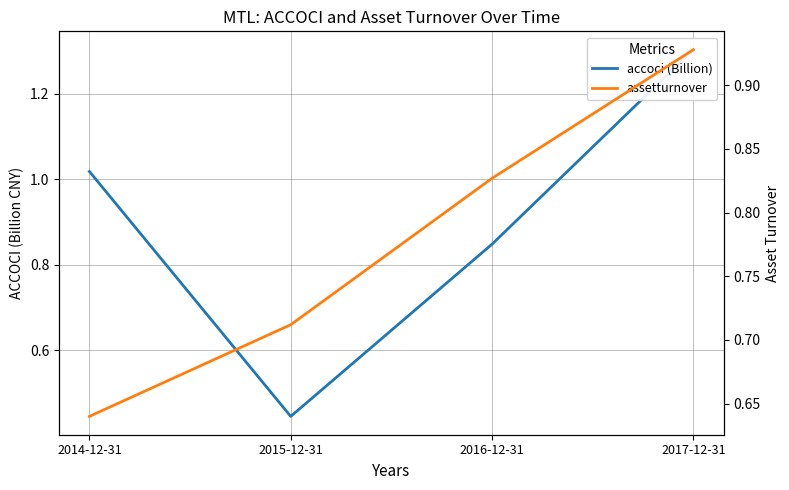

How many lines are shown in the chart?

2